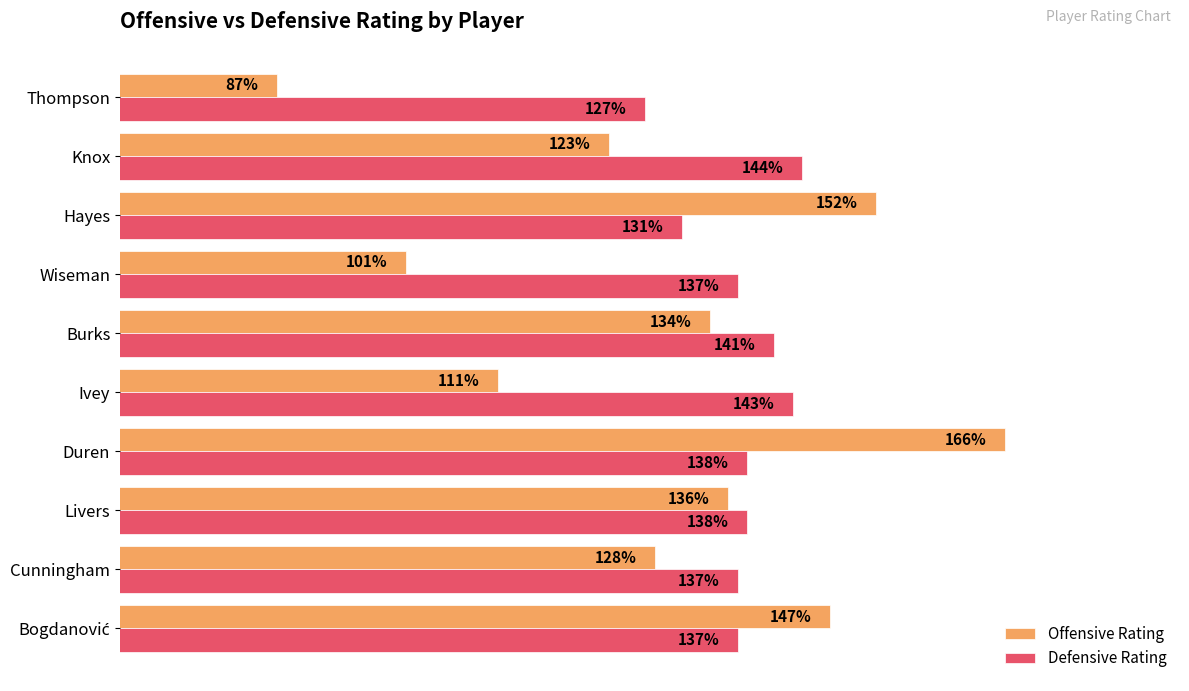

Between Livers and Wiseman, which series saw the biggest shift?

Offensive Rating